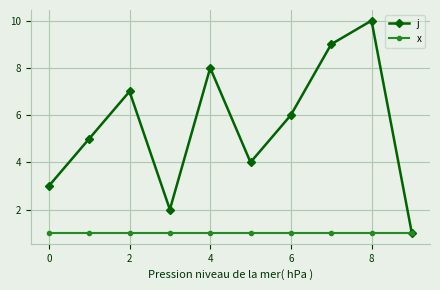

Reading left to right, transcribe all the data shown in this chart.

j: 3	5	7	2	8	4	6	9	10	1
x: 1	1	1	1	1	1	1	1	1	1